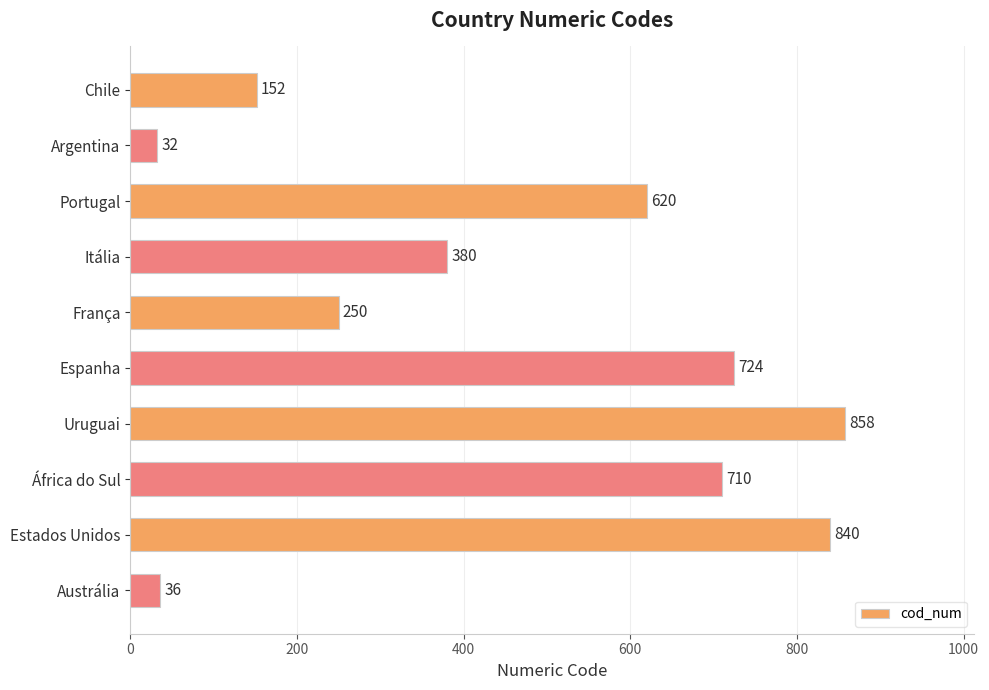

What is the difference between the values at França and África do Sul?

460